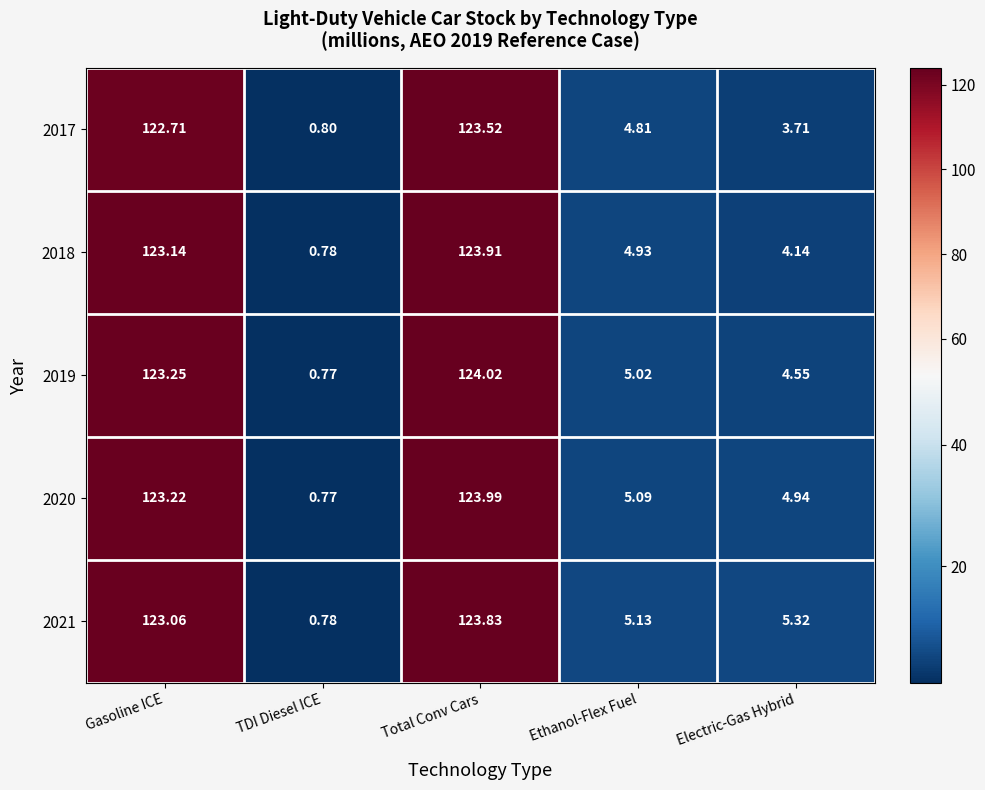

Which series has the widest spread of values?

2019